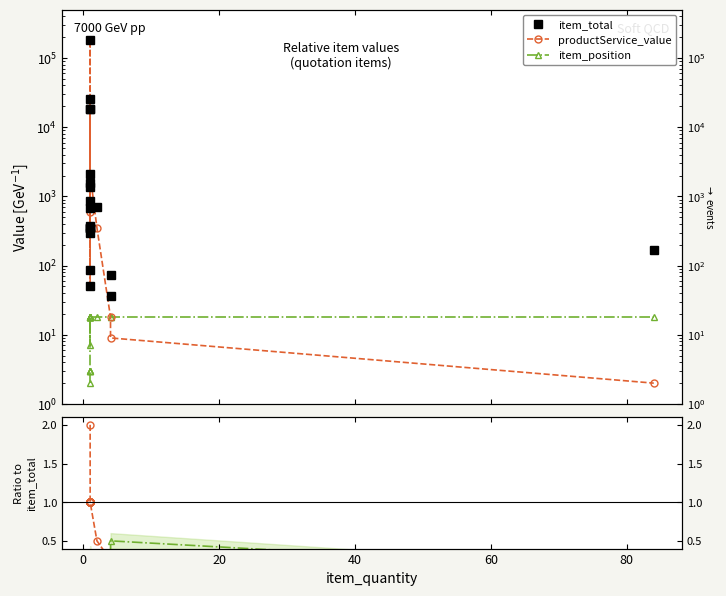

How many values in the item_total series are below 680?

10